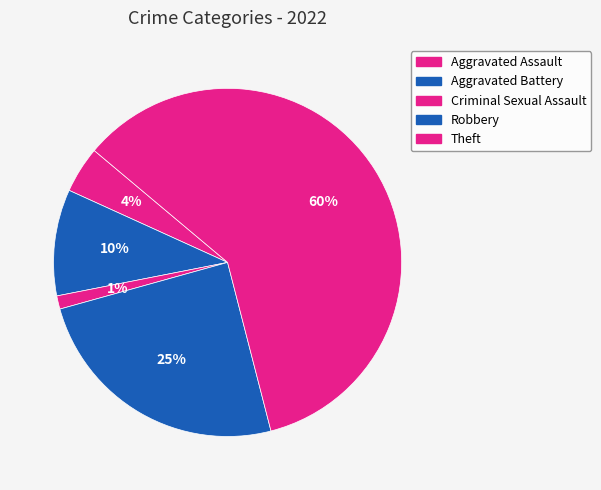

Count the number of slices in the pie.

5